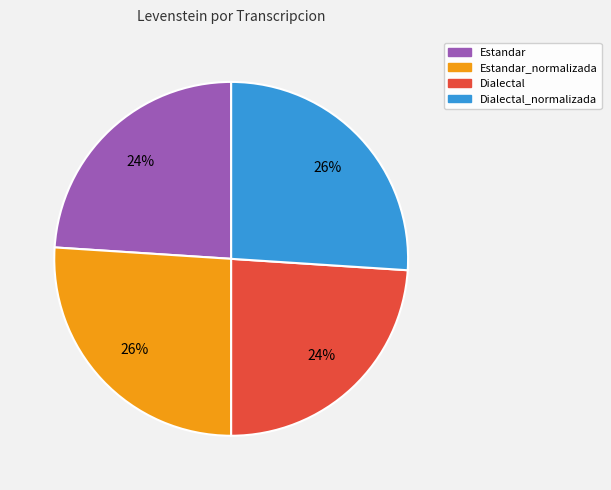

How many segments does this pie chart have?

4